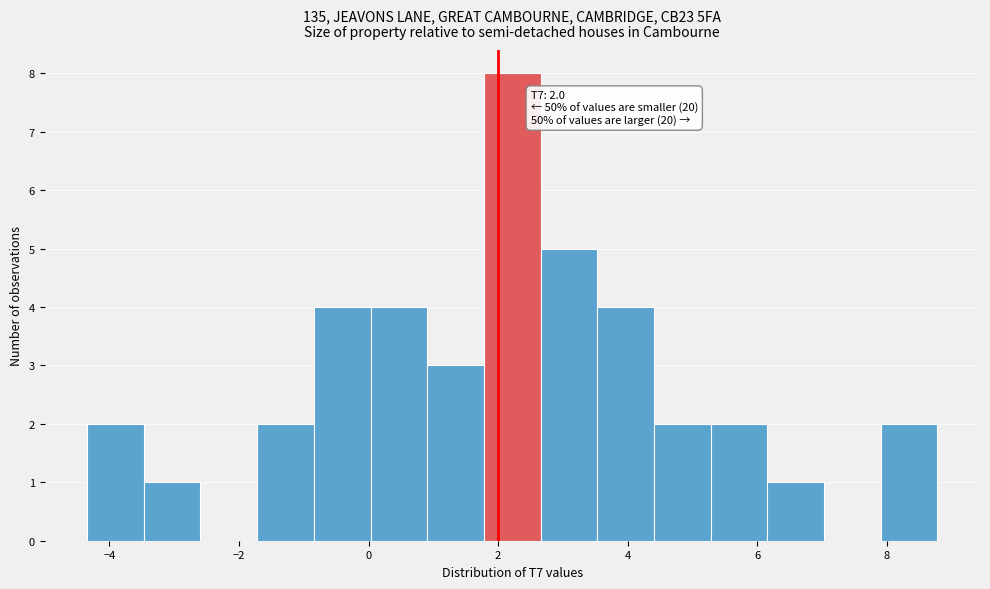

Which range on the x-axis has the tallest bar?

1.8 to 2.6